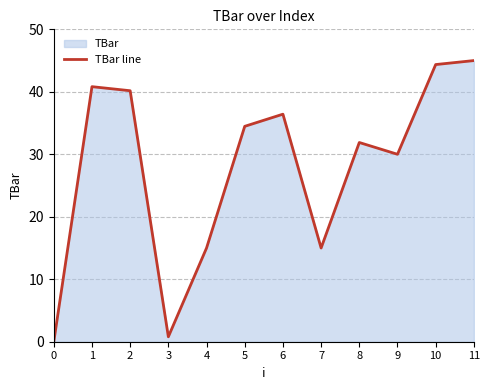

True or false: there are more than 1 points higher than both neighbors.

True